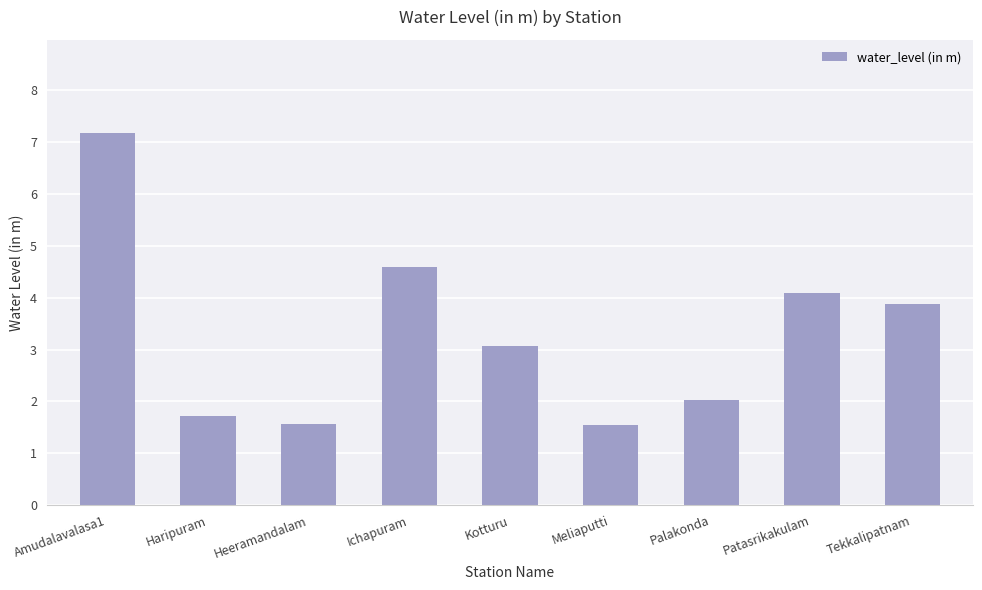

What is the change in value from Ichapuram to Palakonda?

-2.6